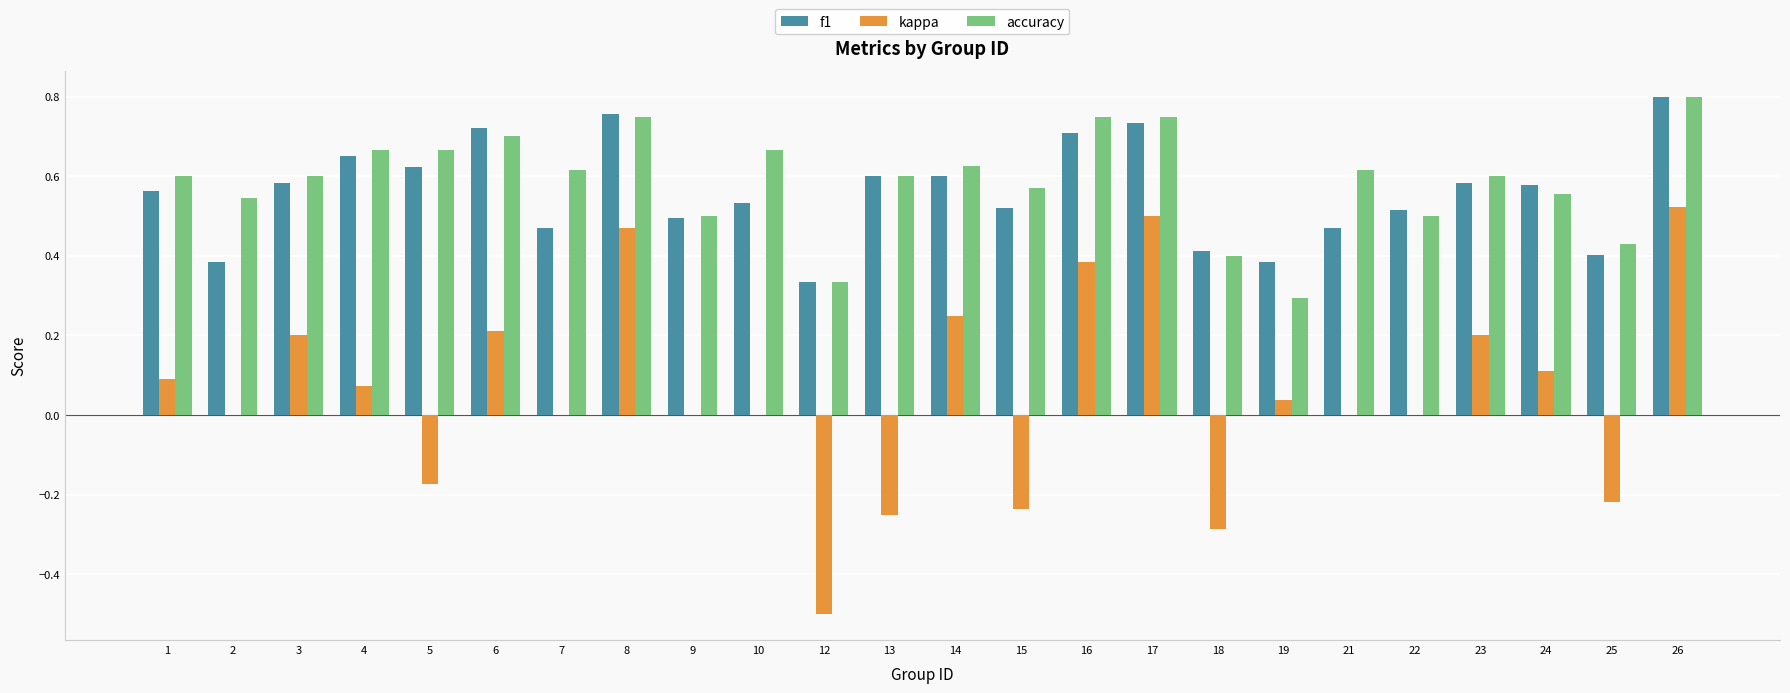

What is the sum of all accuracy values?

14.1